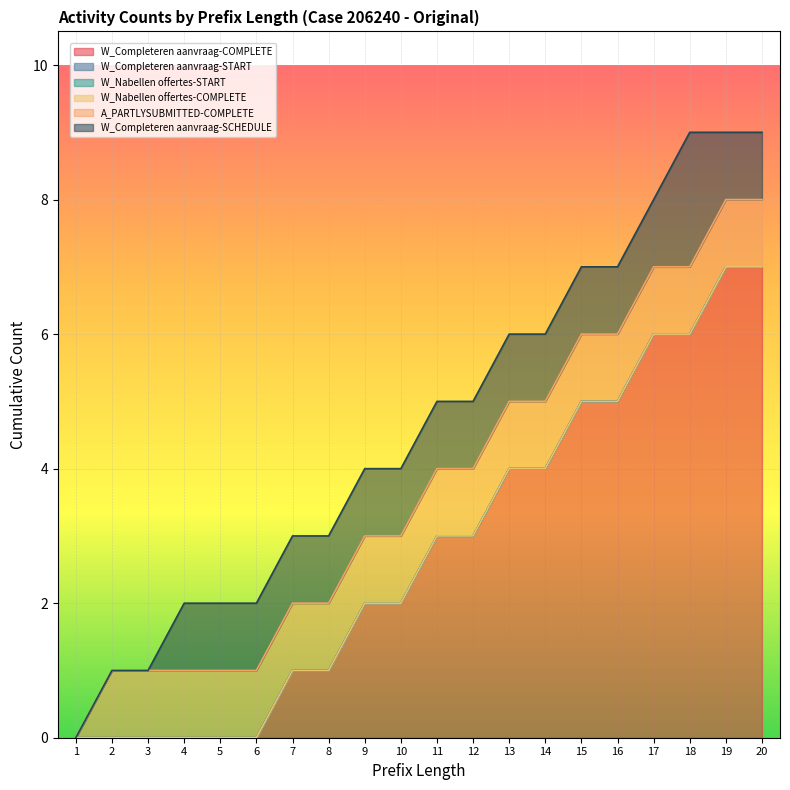

True or false: W_Nabellen offertes-COMPLETE and W_Completeren aanvraag-COMPLETE intersect in this chart.

False